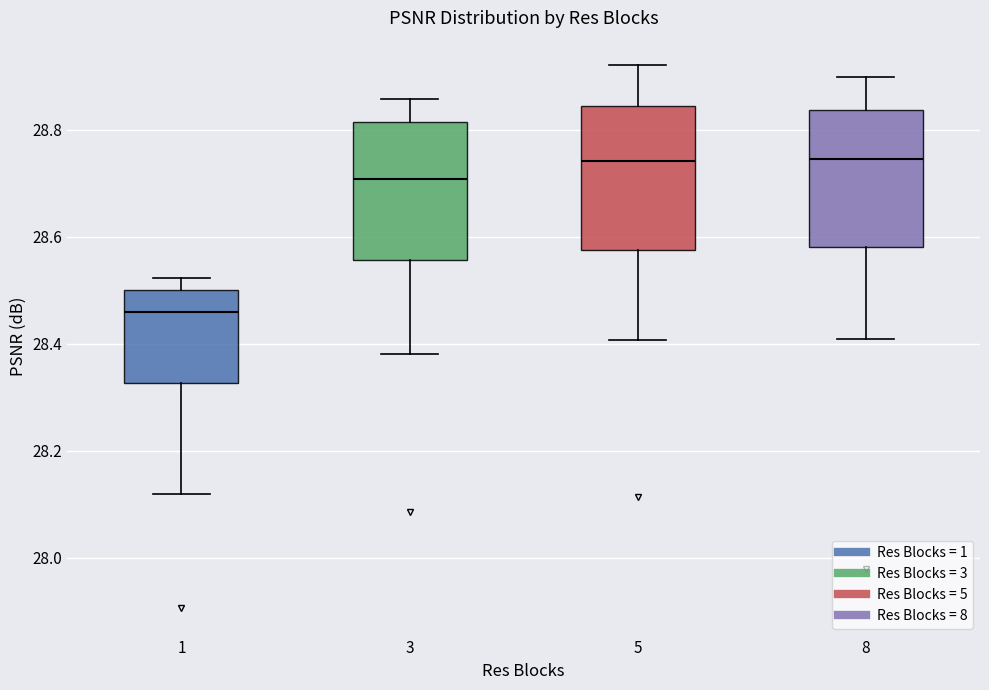

Reading left to right, transcribe this box plot: for each box, give where its median line is, the range the box spans, and where its two whiskers end, as read against the y-axis. The values are not printed on the chart, so give them approximately, as read against the axis.

1: median 28.46, box 28.32 to 28.50, whiskers 28.12 to 28.52
3: median 28.70, box 28.56 to 28.82, whiskers 28.38 to 28.86
5: median 28.74, box 28.58 to 28.84, whiskers 28.40 to 28.92
8: median 28.74, box 28.58 to 28.84, whiskers 28.40 to 28.90